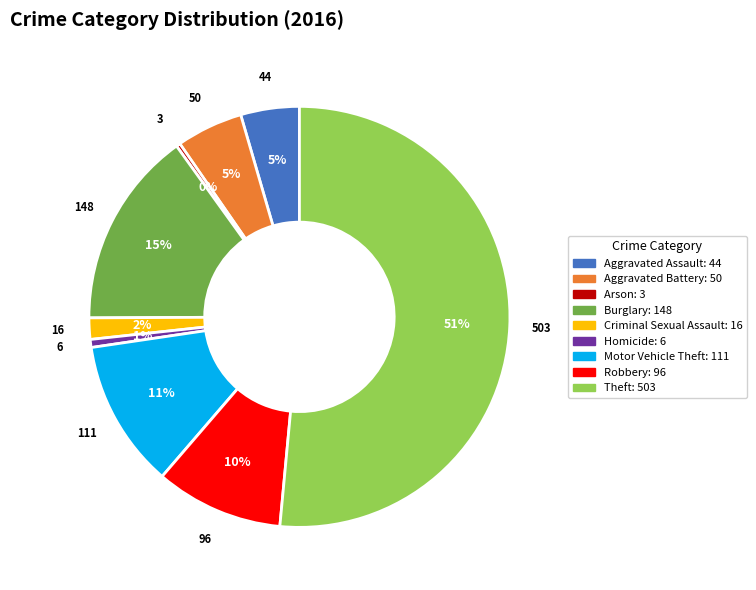

Which slice is the largest?

Theft